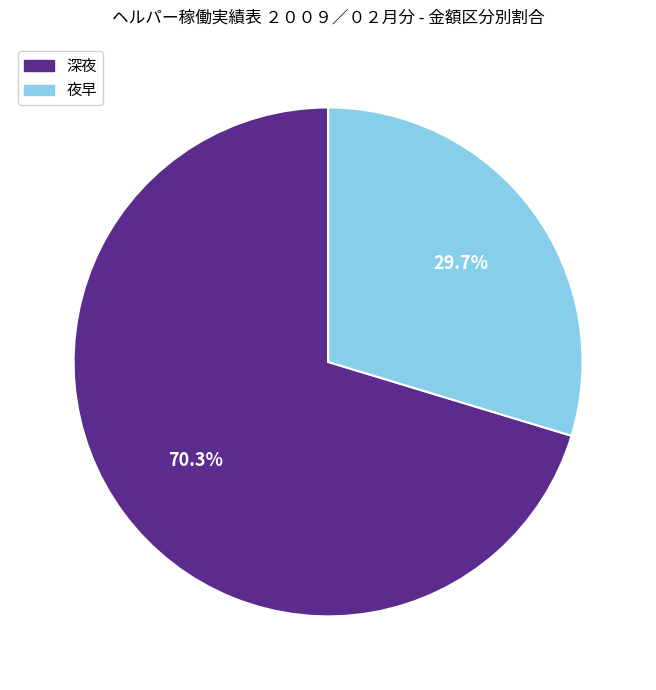

What is the smallest slice in the pie chart?

夜早